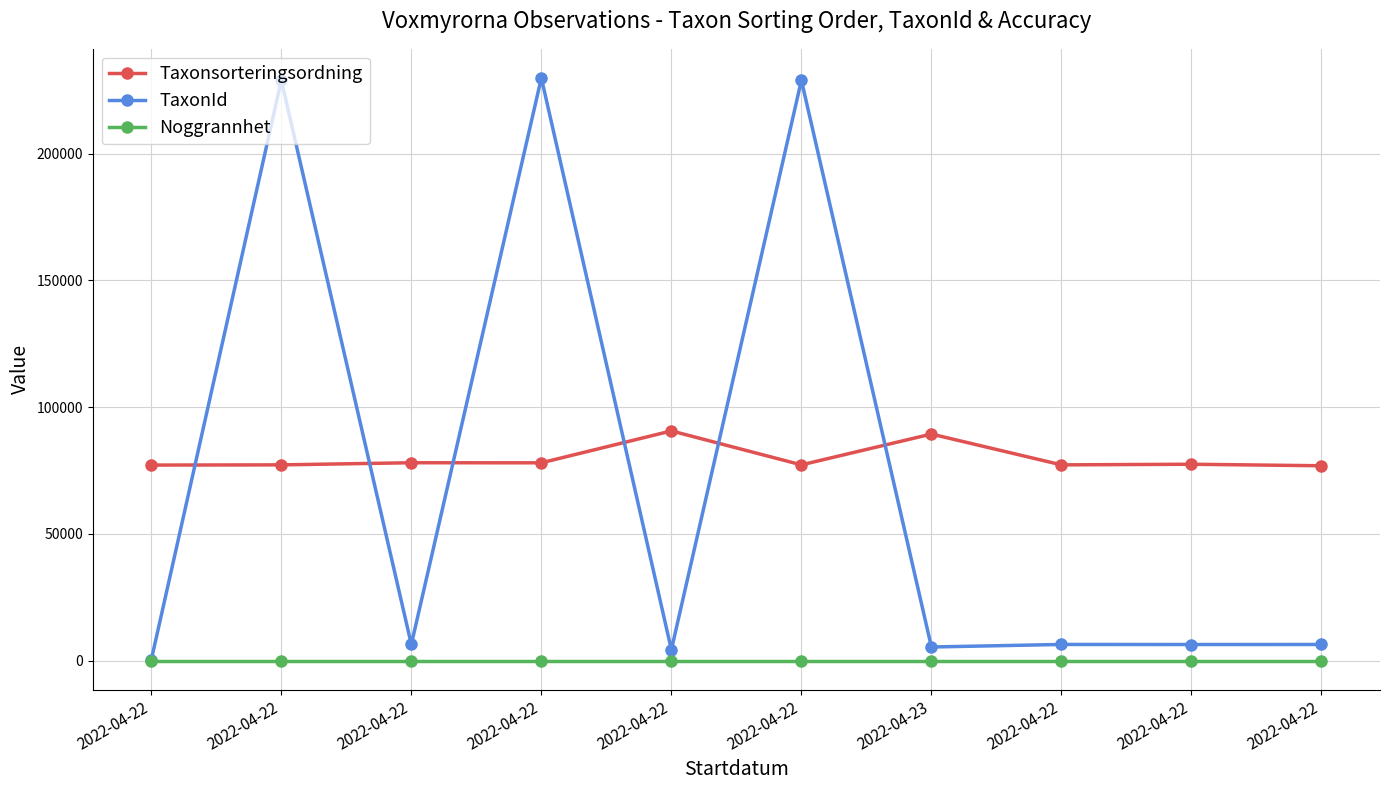

At which label does Noggrannhet reach its minimum?

2022-04-22